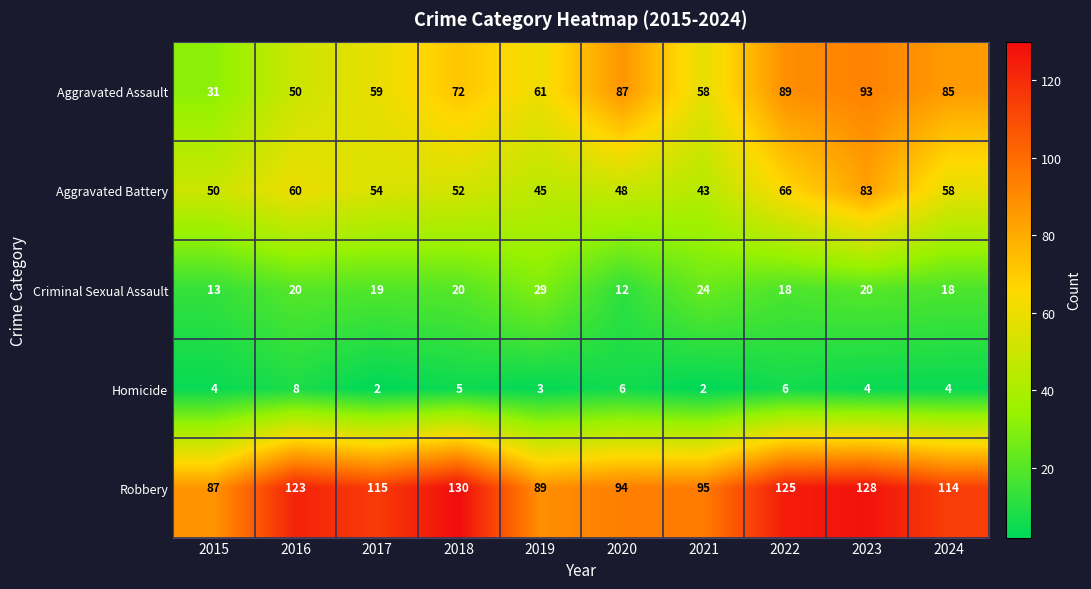

Which series has the largest range (max minus min)?

Aggravated Assault